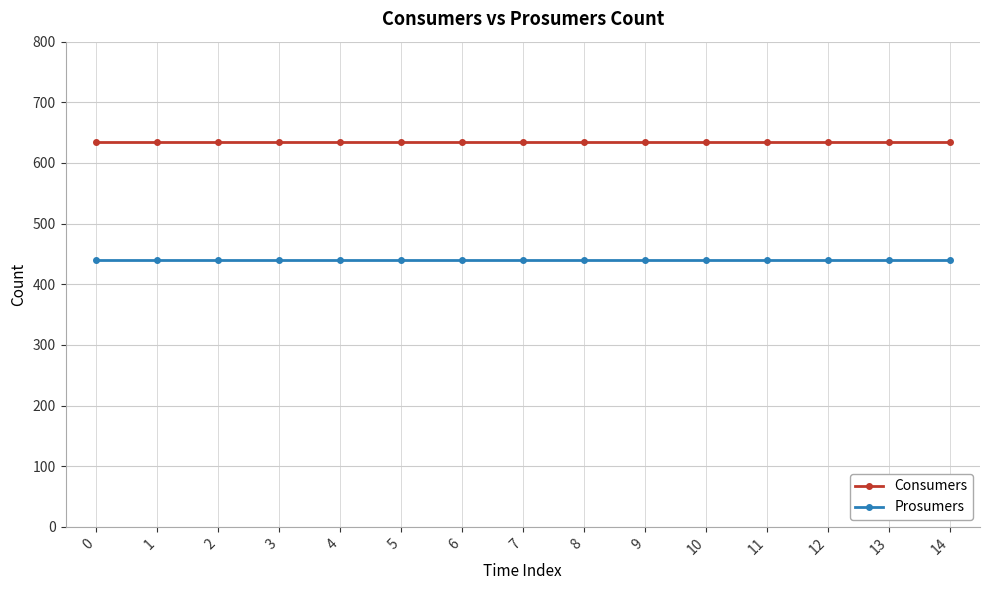

What is the highest value of the Prosumers series?

440